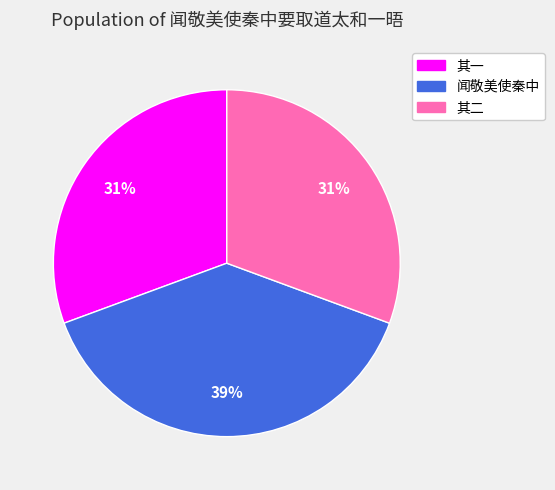

How many segments does this pie chart have?

3